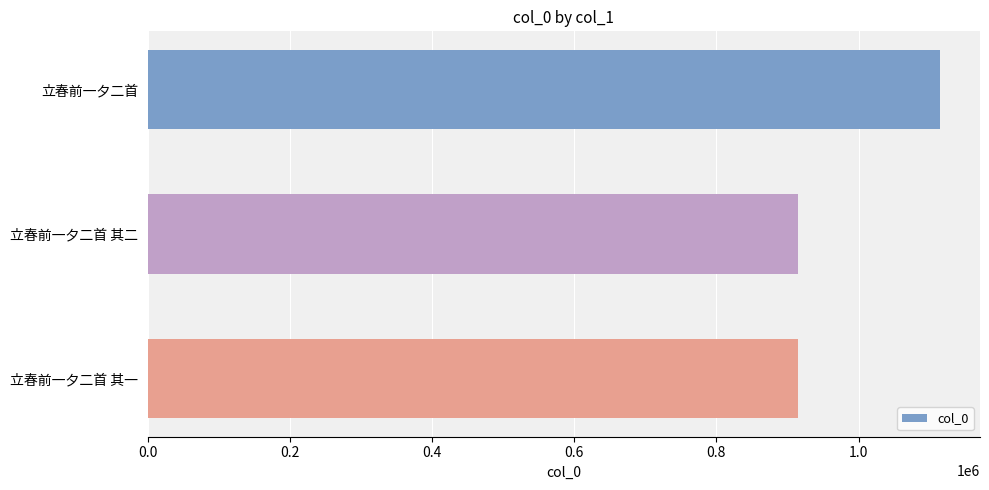

What is the average value?

981121